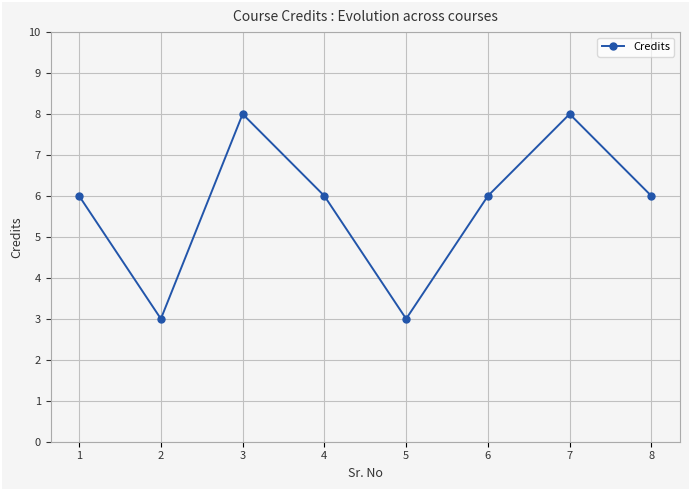

What is the value of the 5th point from the left?

3